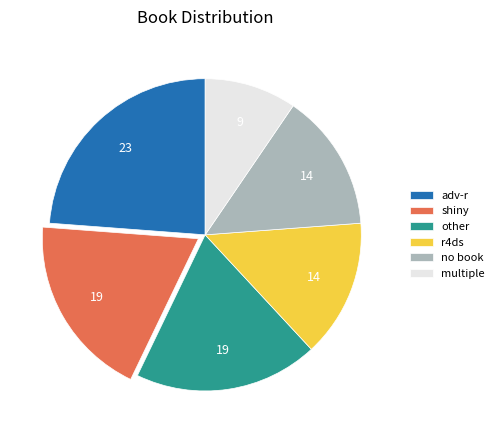

Does shiny account for over 50% of the chart?

No